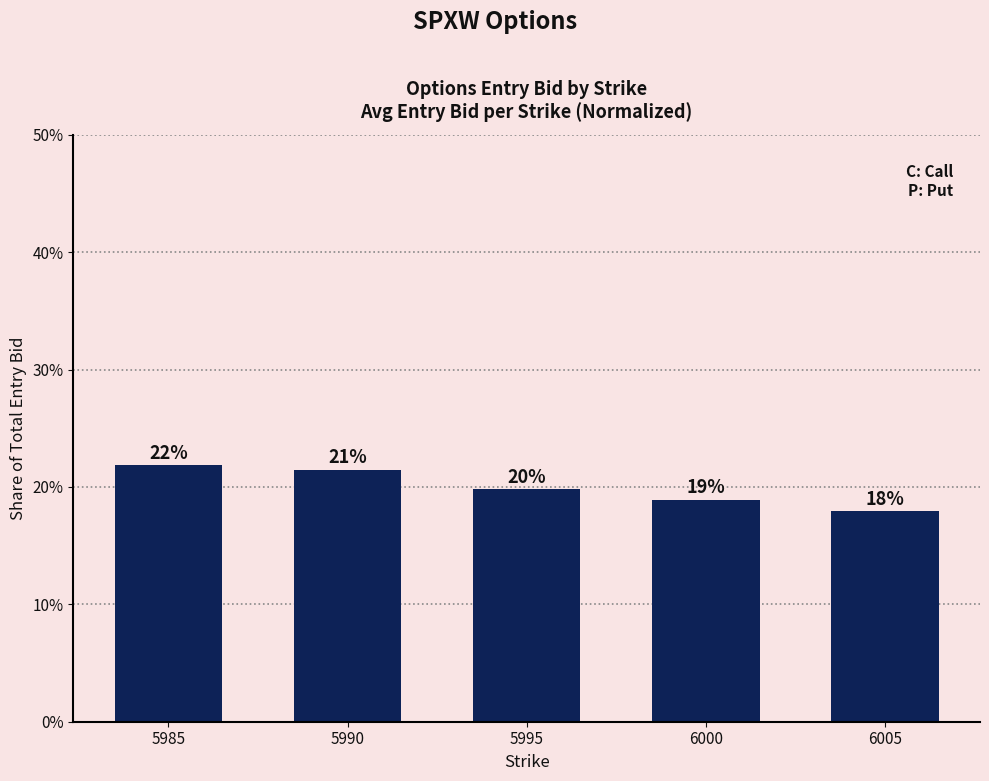

Are the bars horizontal?

No